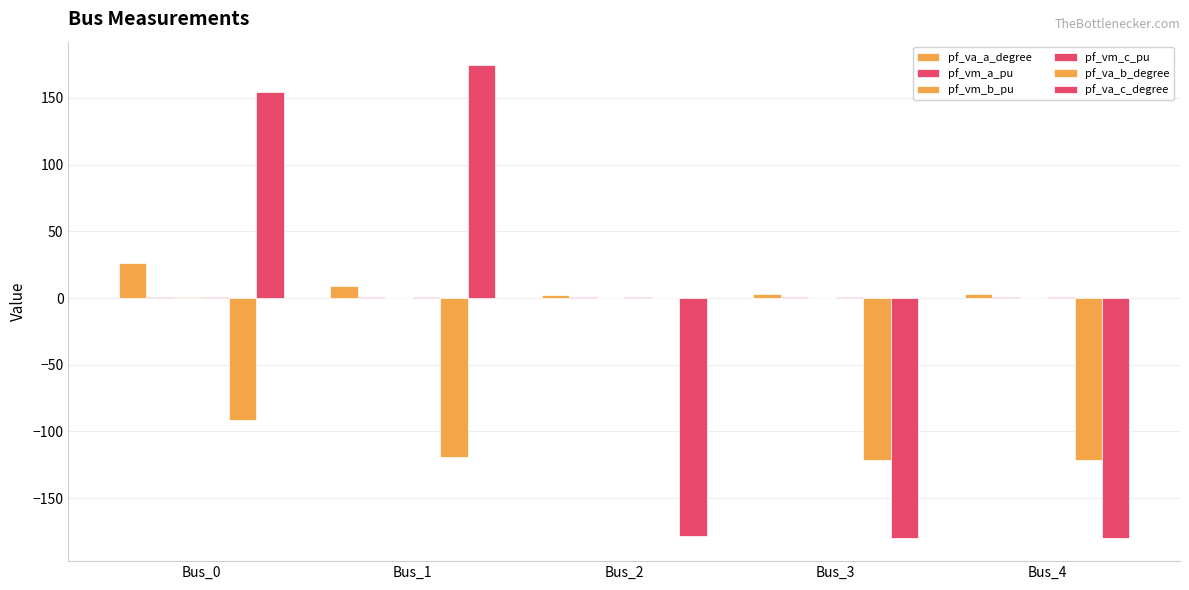

Are the bars grouped side by side (vs. stacked)?

Yes